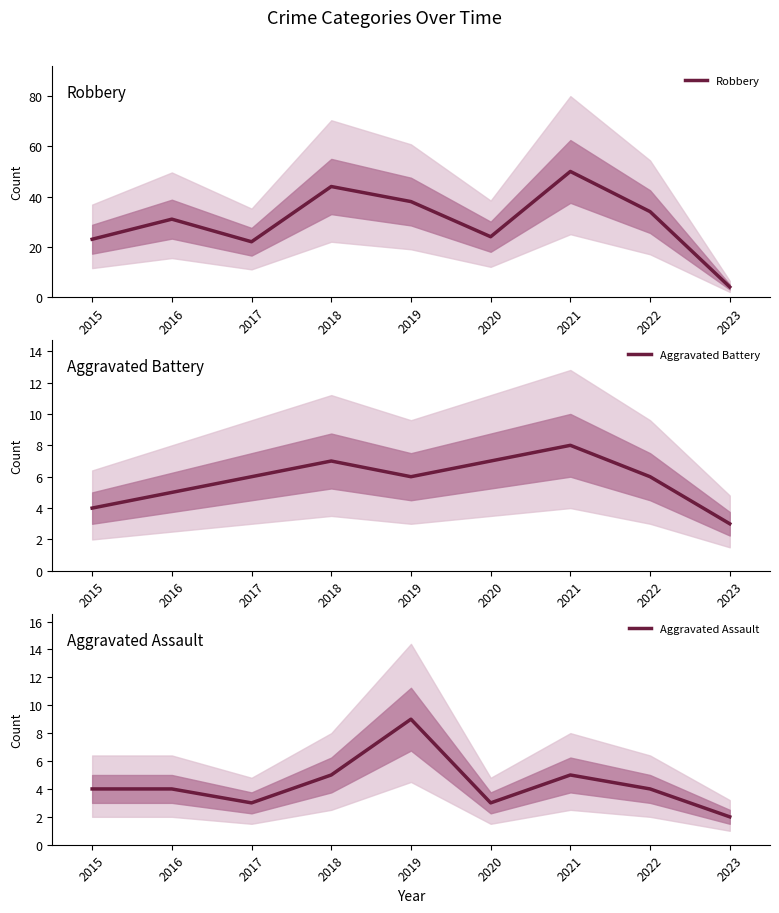

What is the average value of the Aggravated Assault series?

4